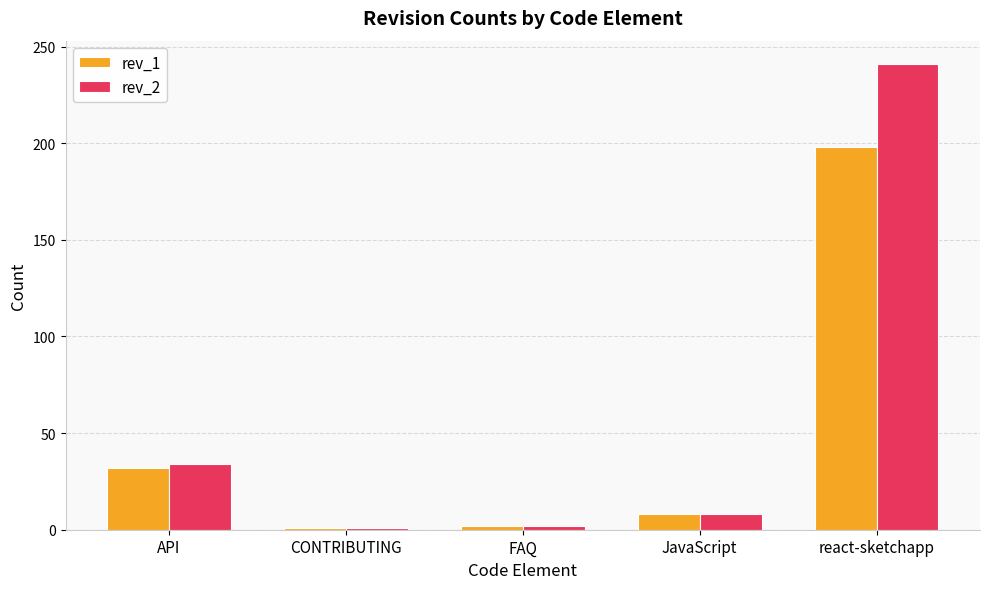

What is the difference between the maximum and minimum values in the rev_1 series?

197